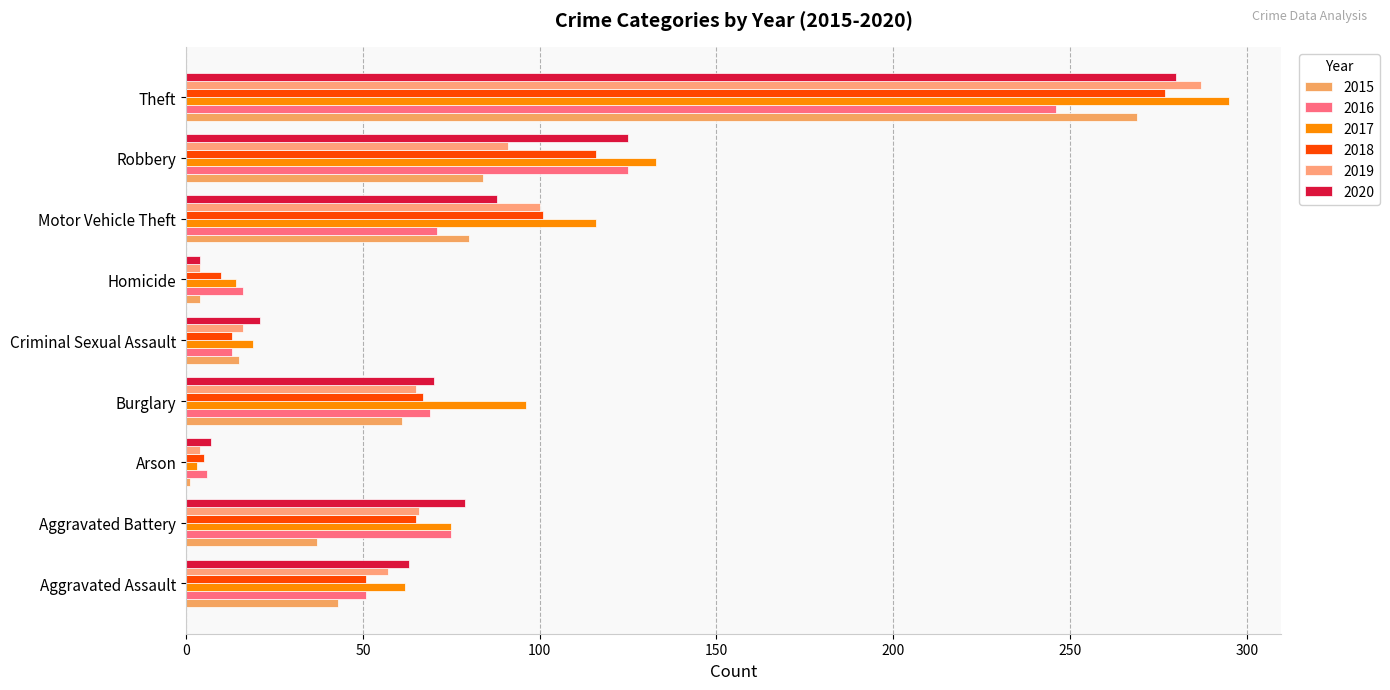

Count the number of categories in the chart.

9